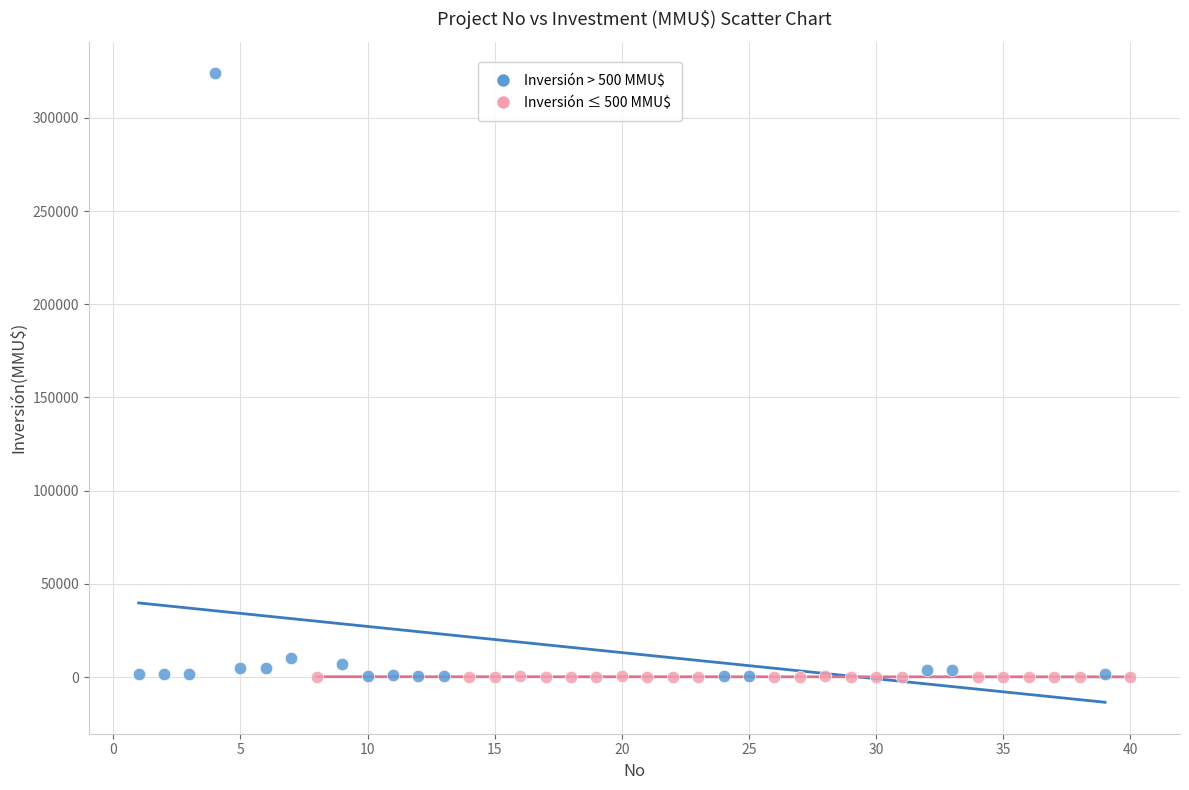

Which series has the largest Y range (max minus min)?

Inversión > 500 MMU$